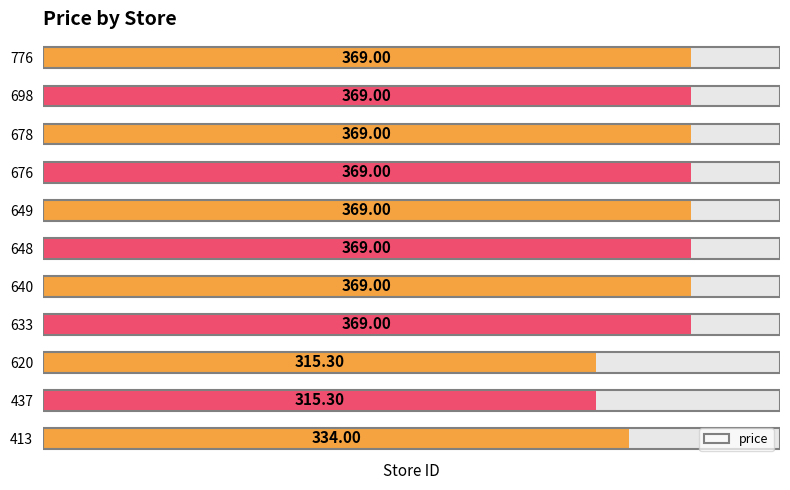

The value at 648 is 369.0. True or false?

True